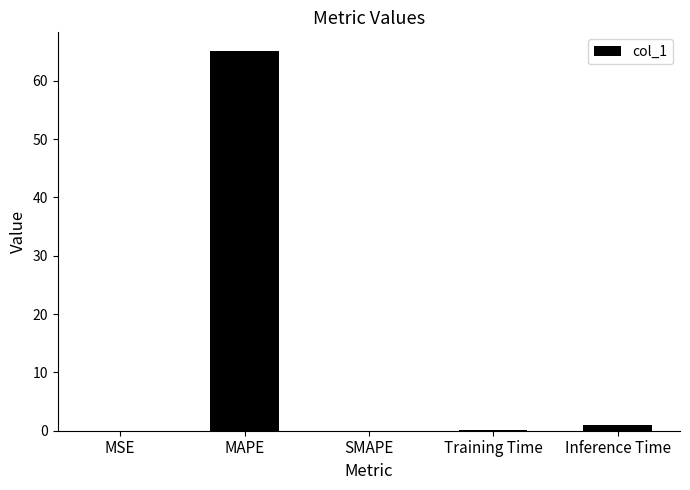

Is it true that the value at MAPE is 14.3?

False